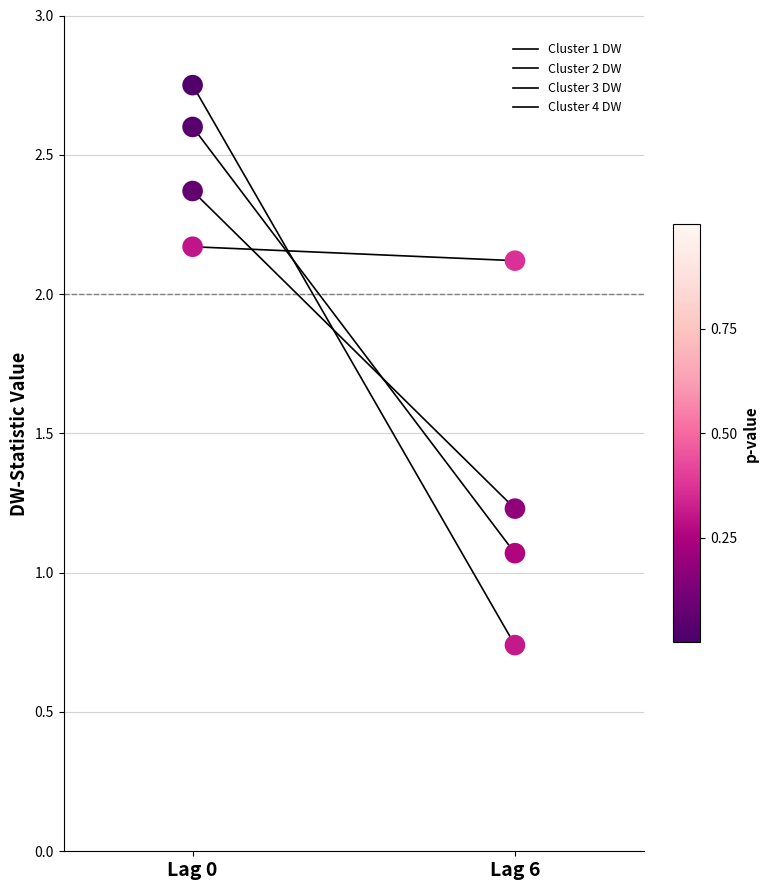

Which series contains the highest Y value?

Cluster 1 DW